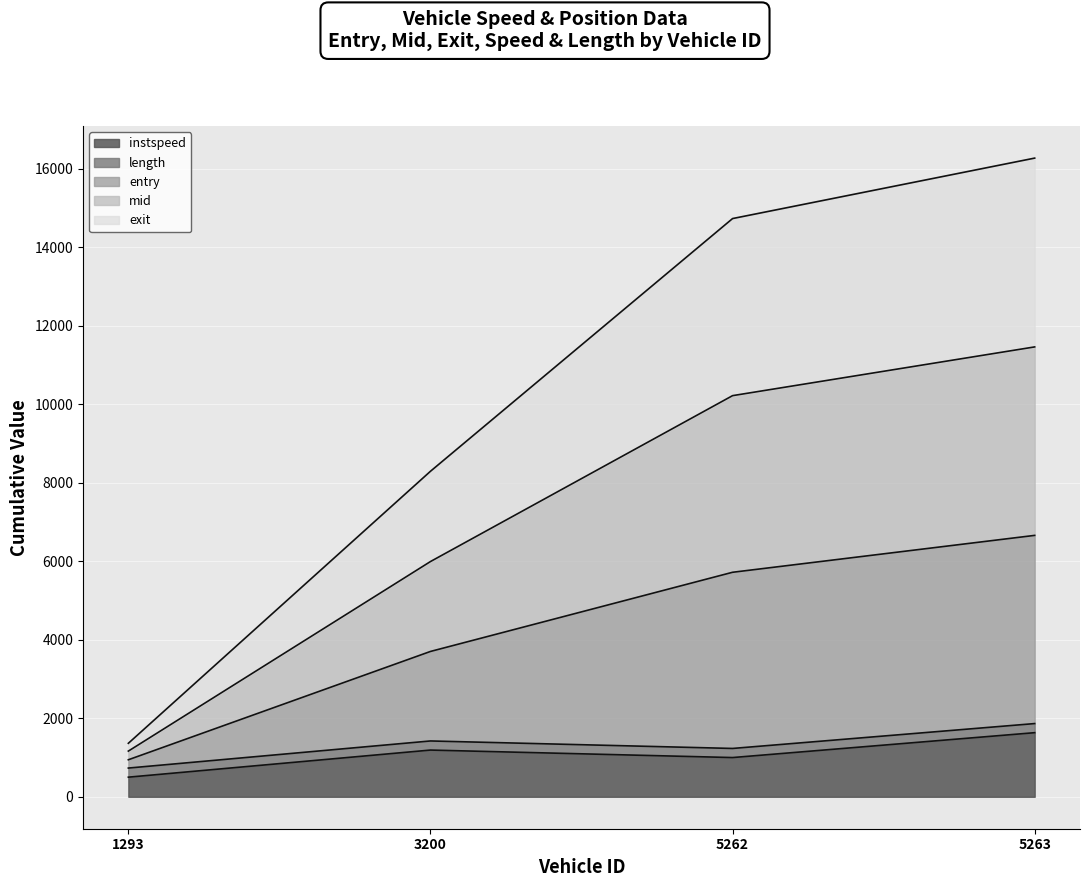

Read the mid value at 3200.

5994.8